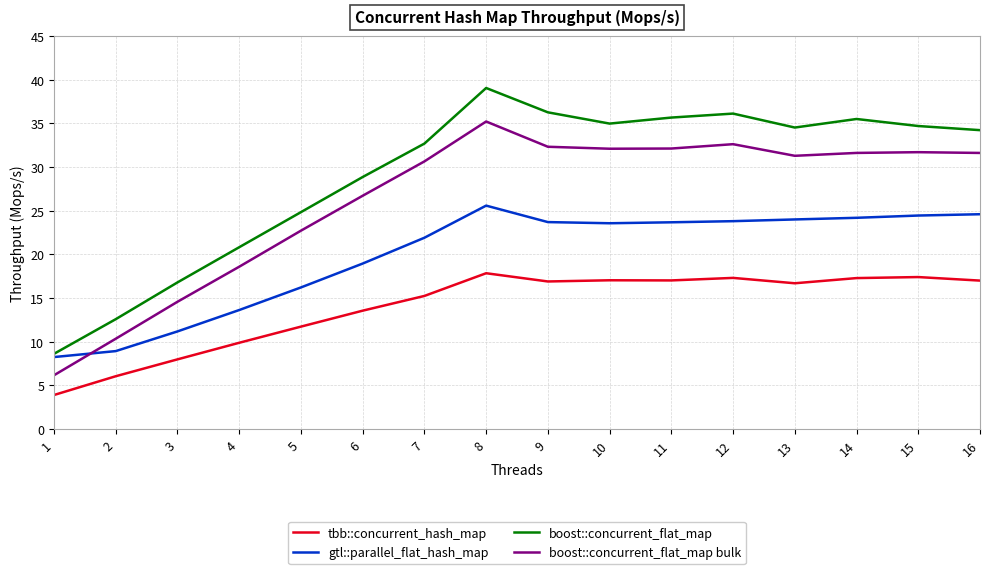

Rank the series at 3 from highest to lowest value.

boost::concurrent_flat_map, boost::concurrent_flat_map bulk, gtl::parallel_flat_hash_map, tbb::concurrent_hash_map